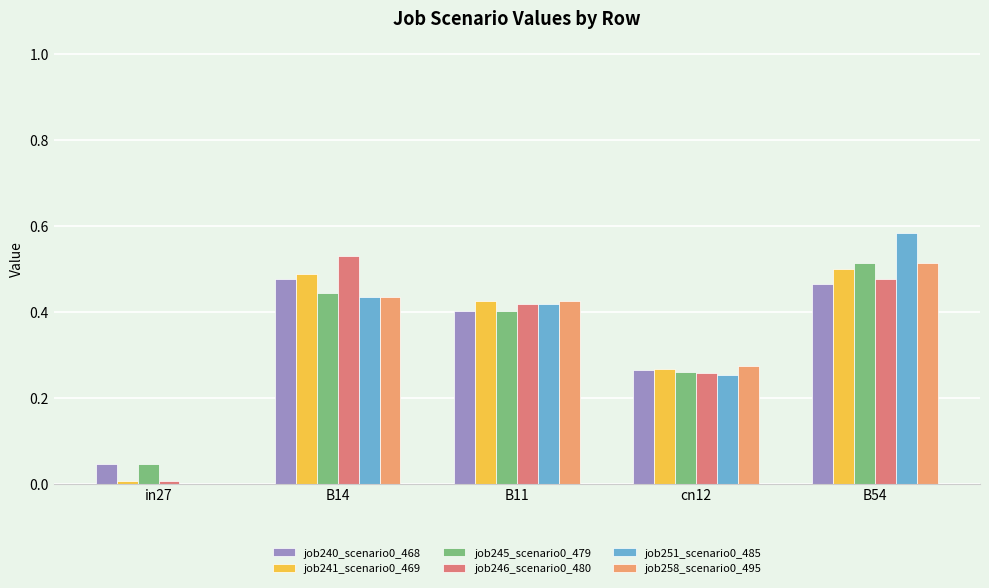

What is the sum of all job258_scenario0_495 values?

1.6